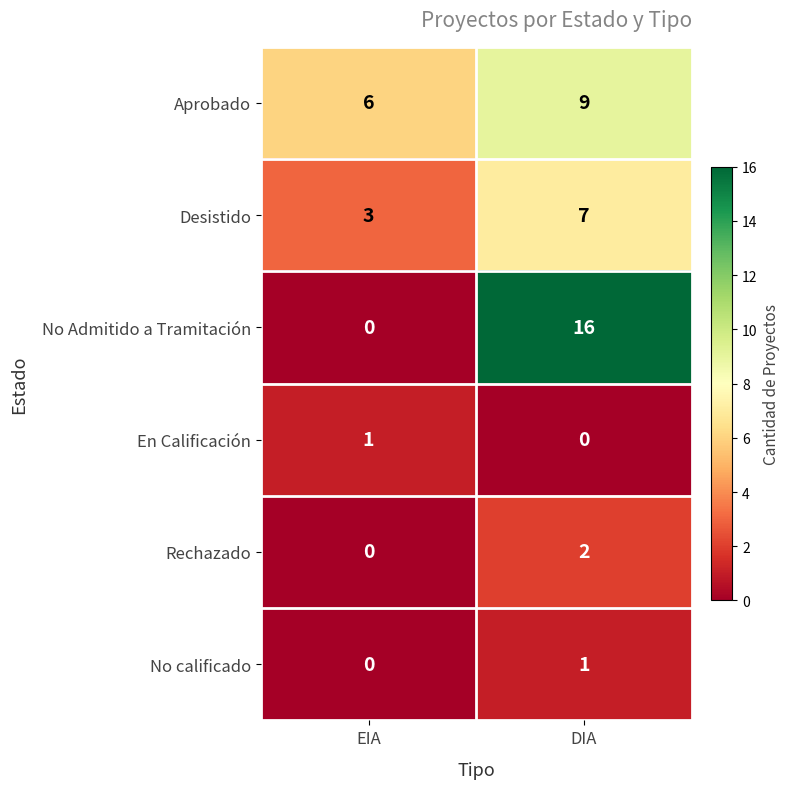

What is the difference between the highest and lowest values at DIA?

16